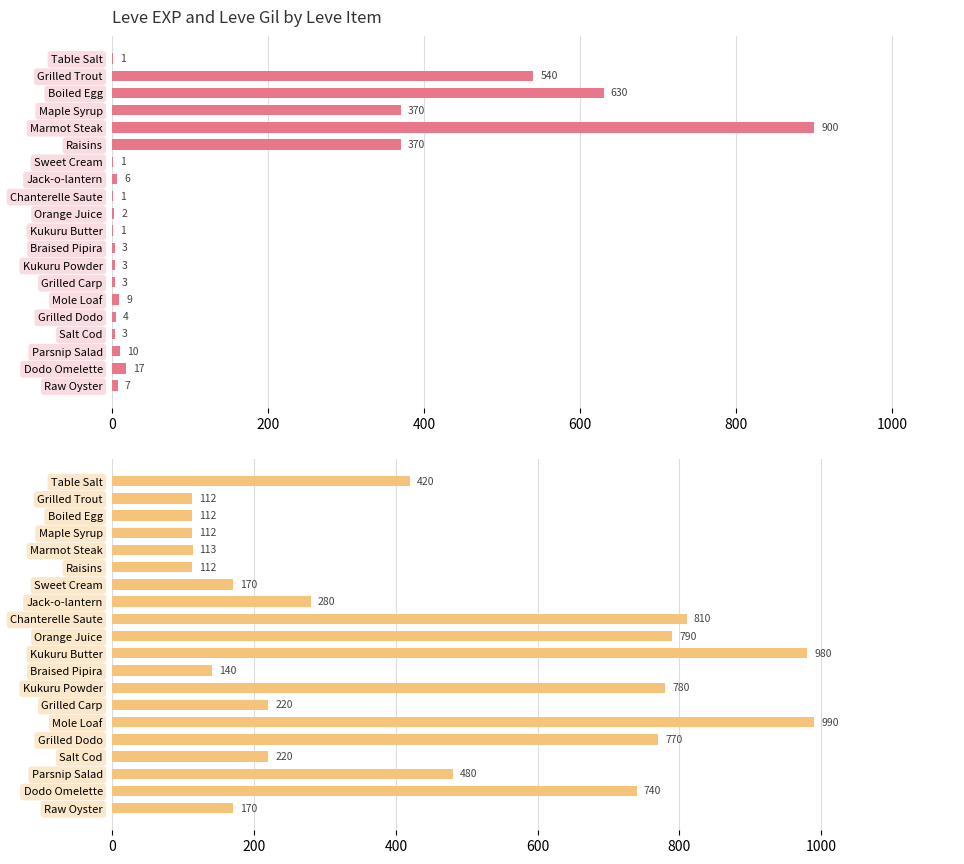

True or false: Leve Gil has a value of 280 at Jack-o-lantern.

True